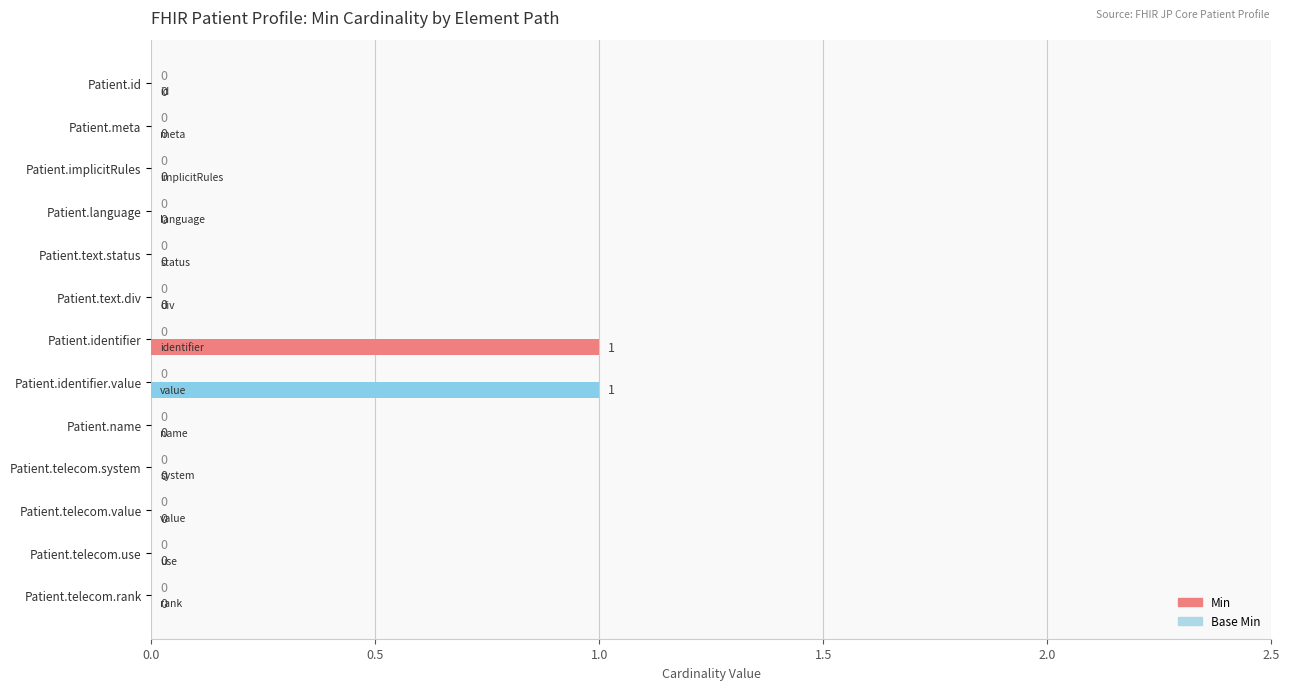

Is it true that the value at Patient.text.status is 0?

True